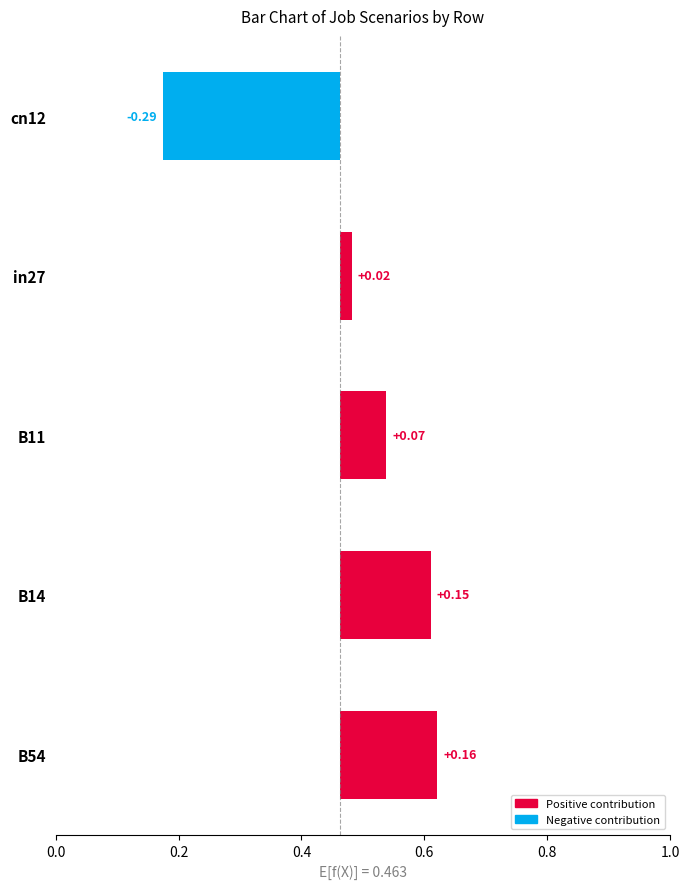

At how many categories does at least one series exceed 0?

5